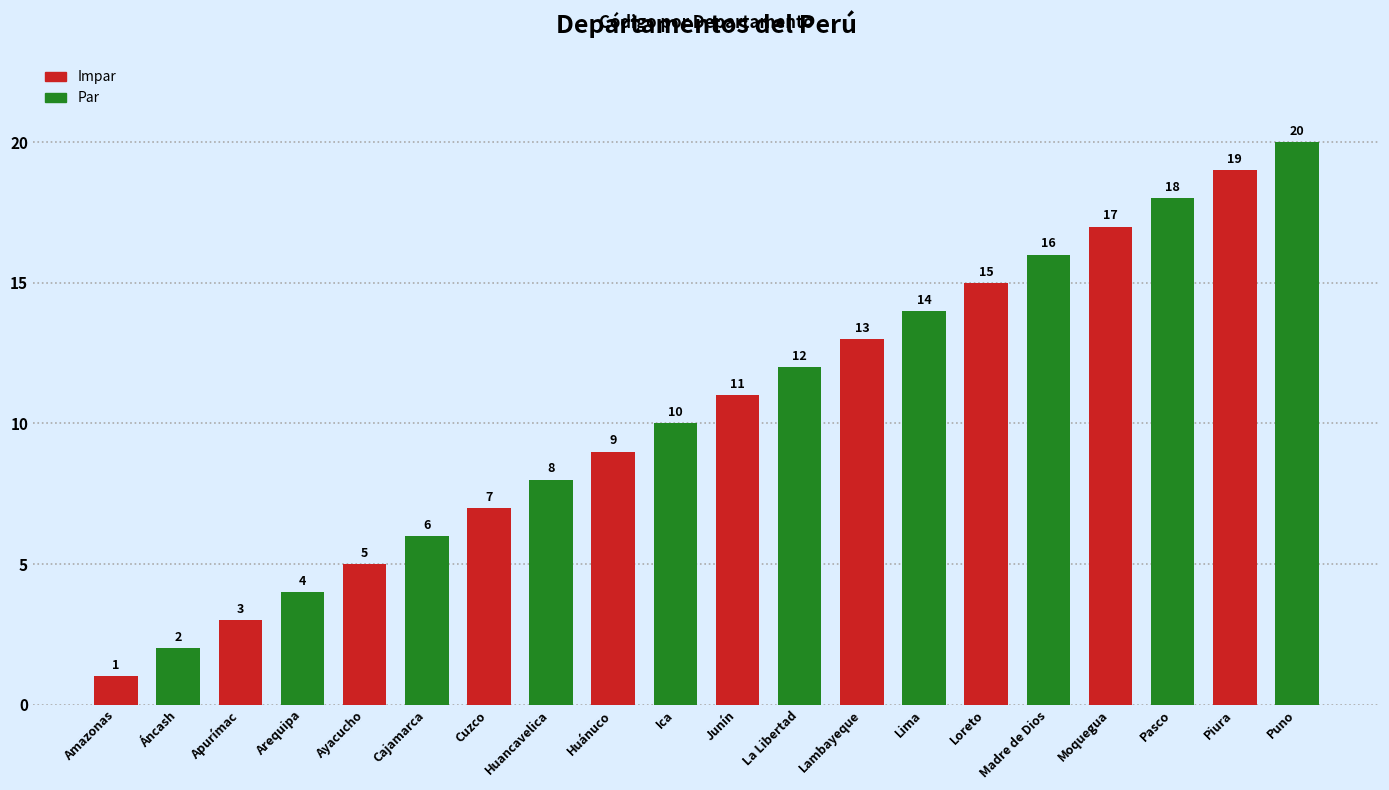

What is the sum of all values?

210